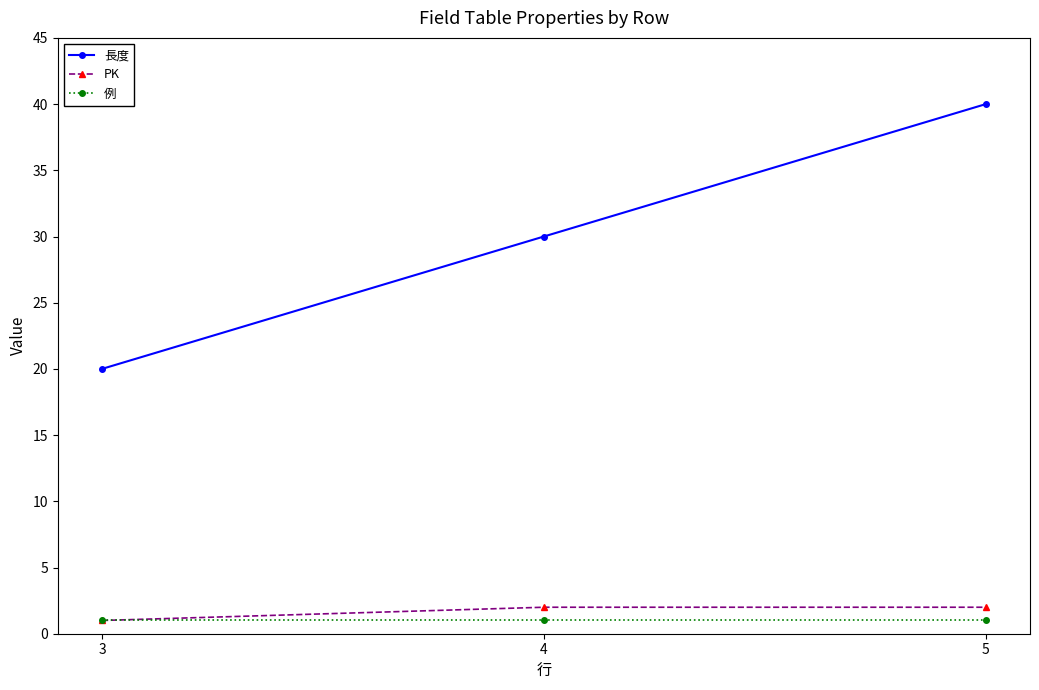

What is the value of the 長度 point at the 1st from the left?

20